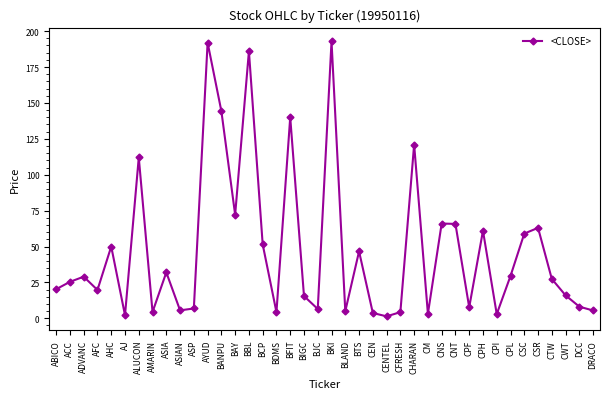

What is the maximum value shown in the chart?

192.9